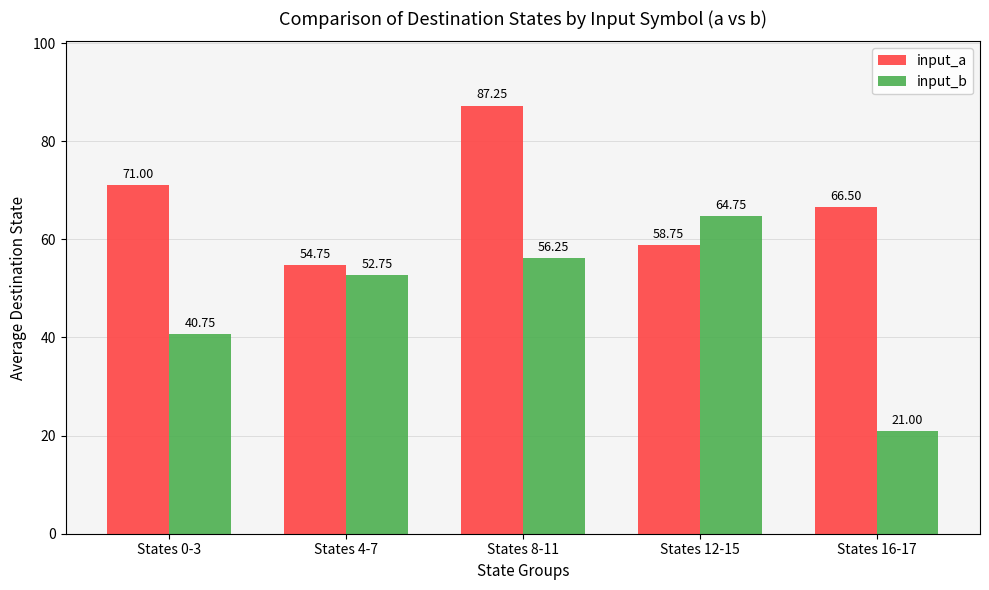

What position from the left is States 0-3?

1